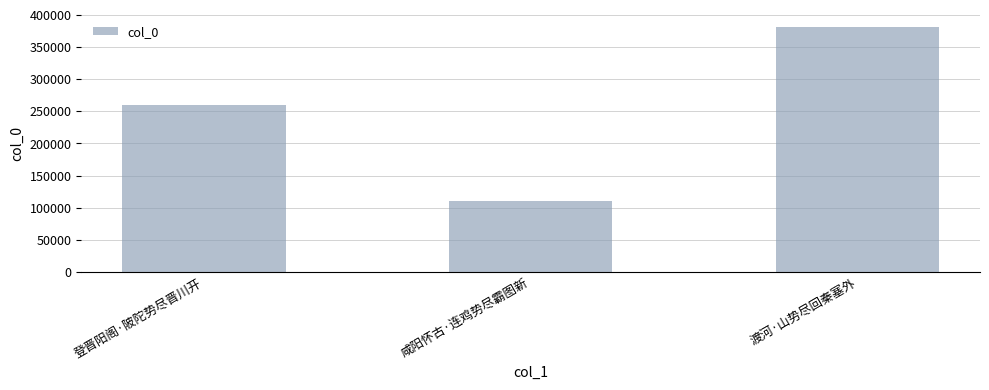

Which category has the lowest value across all series?

咸阳怀古·连鸡势尽霸图新